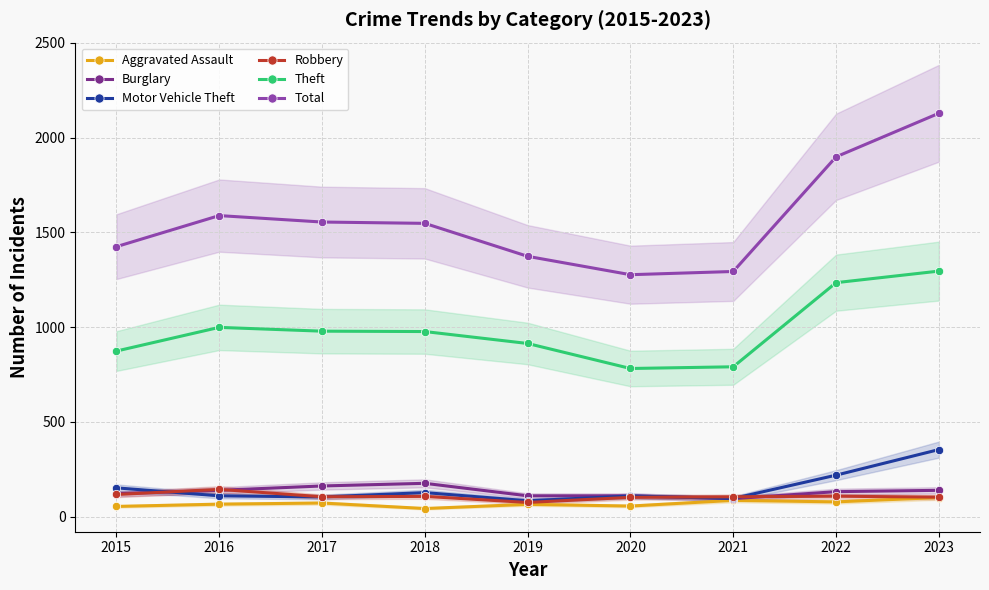

How many values in the Aggravated Assault series are below 66?

4